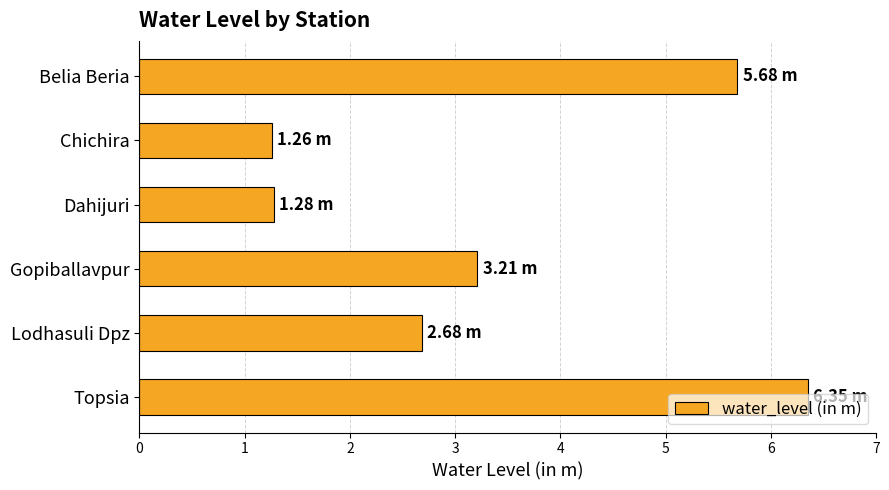

What is the difference between the second highest and second lowest values?

4.4